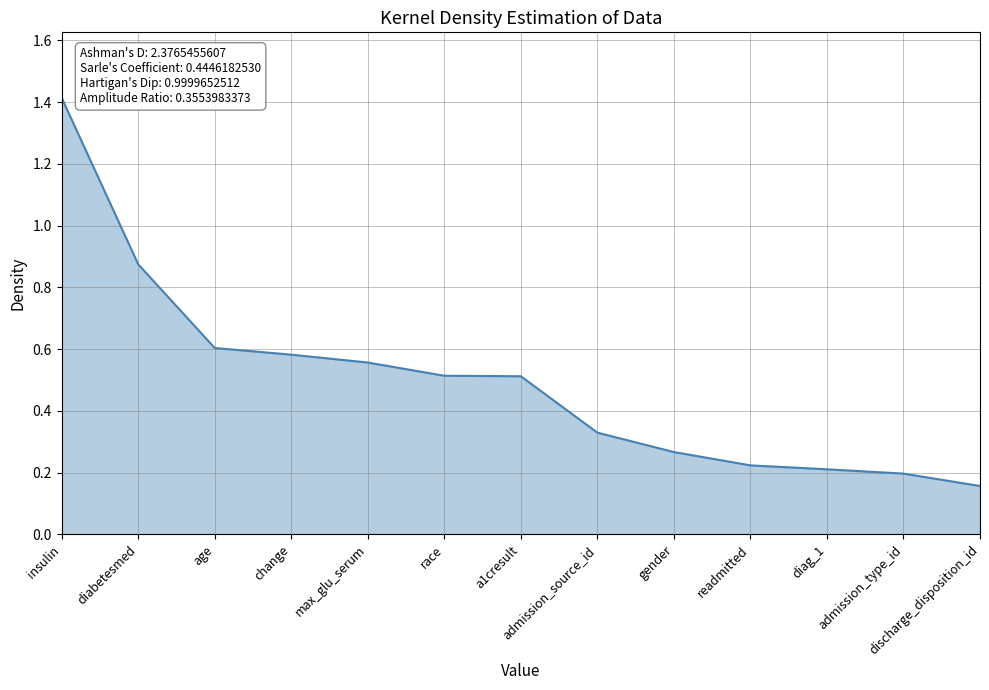

Reading left to right, list all the values displayed in this chart.

1.4	0.9	0.6	0.6	0.6	0.5	0.5	0.3	0.3	0.2	0.2	0.2	0.2